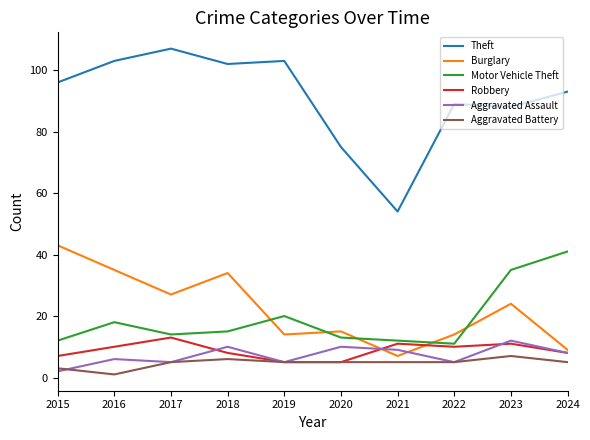

How many lines are shown in the chart?

6